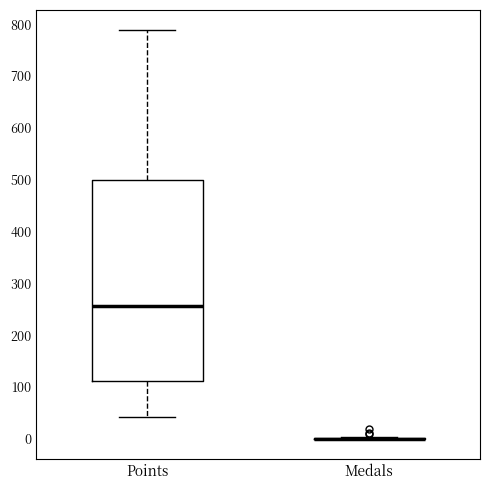

Reading left to right, transcribe this box plot: for each box, give where its median line is, the range the box spans, and where its two whiskers end, as read against the y-axis. The values are not printed on the chart, so give them approximately, as read against the axis.

Points: median 260, box 110 to 500, whiskers 40 to 790
Medals: box collapsed to a line at 0, whiskers 0 to 0